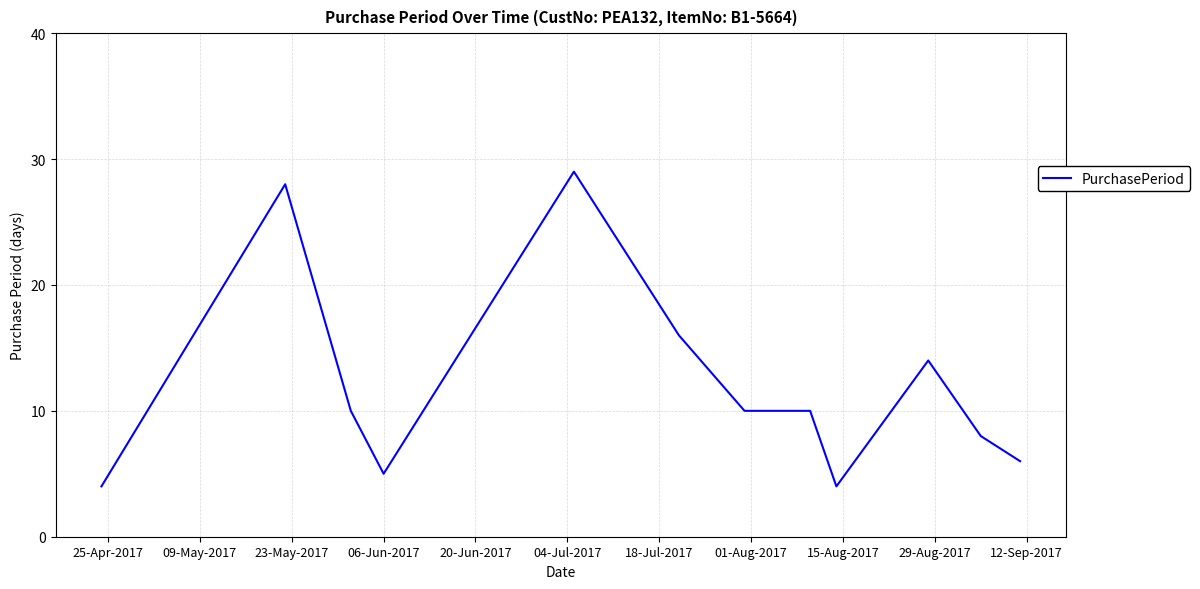

What is the minimum value shown in the chart?

4